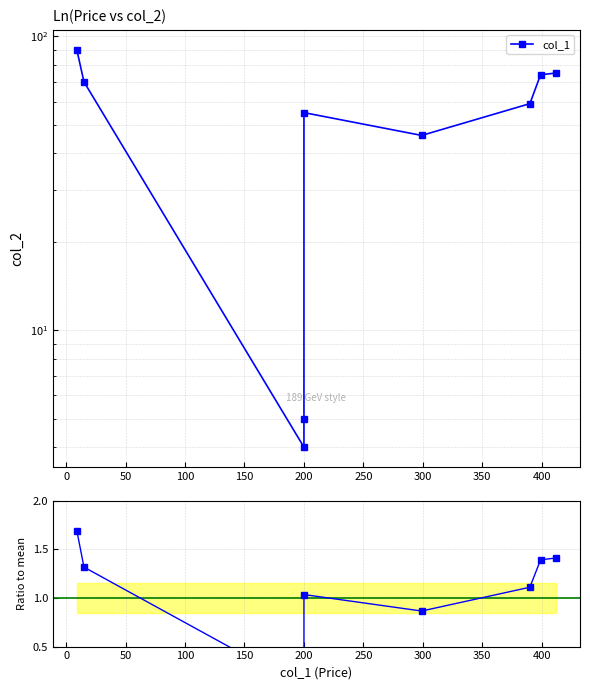

How many lines are shown in the chart?

2